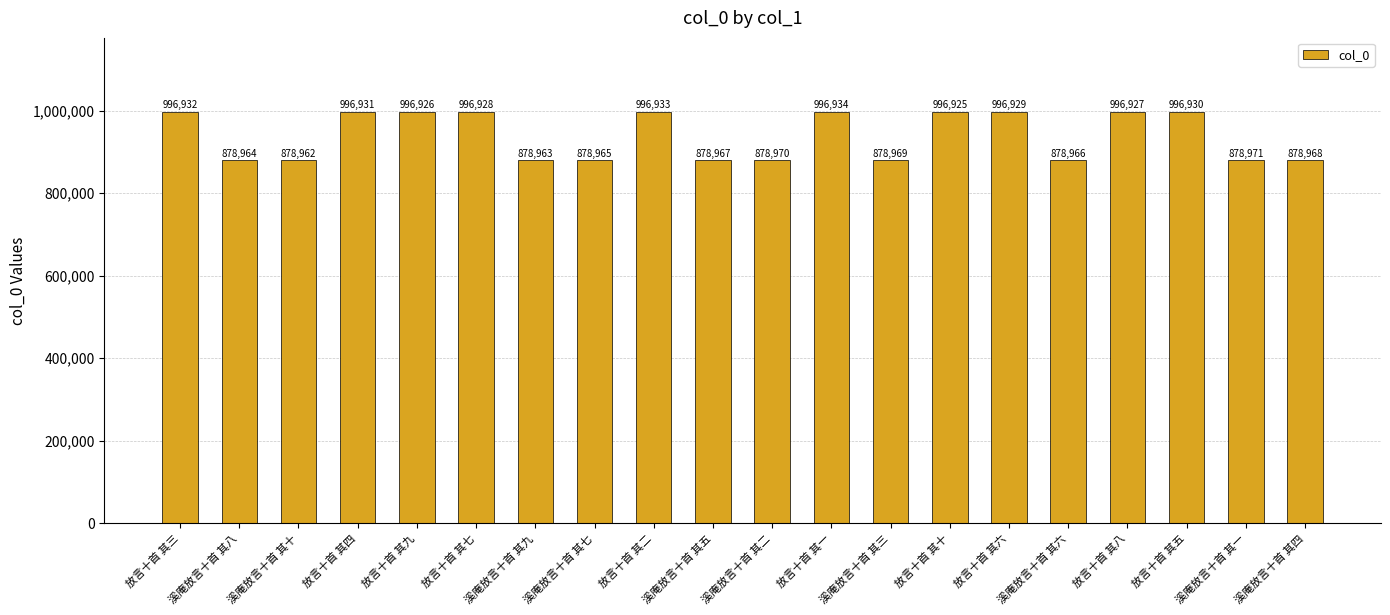

Reading right to left, extract all data points from this chart.

溪庵放言十首 其四=878968	溪庵放言十首 其一=878971	放言十首 其五=996930	放言十首 其八=996927	溪庵放言十首 其六=878966	放言十首 其六=996929	放言十首 其十=996925	溪庵放言十首 其三=878969	放言十首 其一=996934	溪庵放言十首 其二=878970	溪庵放言十首 其五=878967	放言十首 其二=996933	溪庵放言十首 其七=878965	溪庵放言十首 其九=878963	放言十首 其七=996928	放言十首 其九=996926	放言十首 其四=996931	溪庵放言十首 其十=878962	溪庵放言十首 其八=878964	放言十首 其三=996932